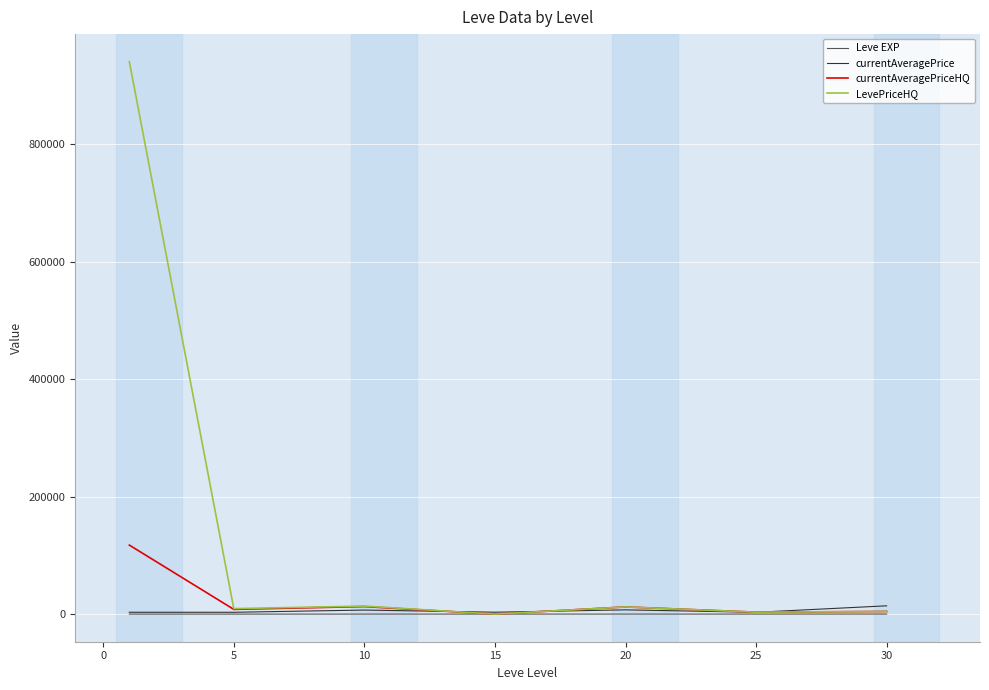

In currentAveragePriceHQ, how many points are higher than both neighbors (excluding endpoints)?

2